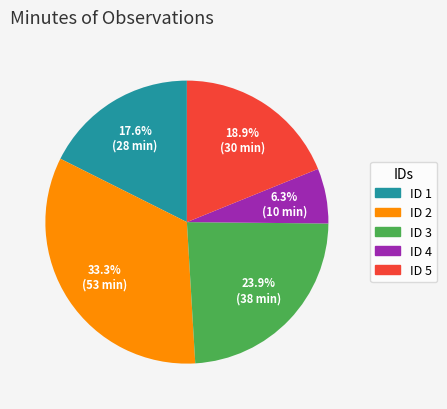

What is the ratio of the value at ID 1 to the value at ID 5?

0.9